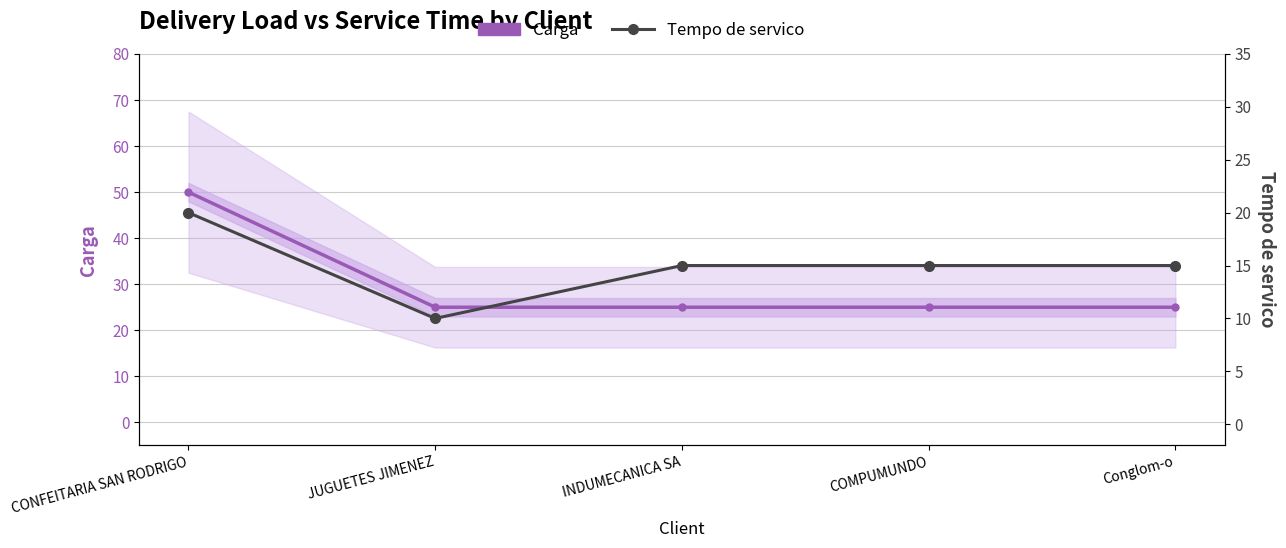

What is the sum of the Carga values at JUGUETES JIMENEZ and INDUMECANICA SA?

50